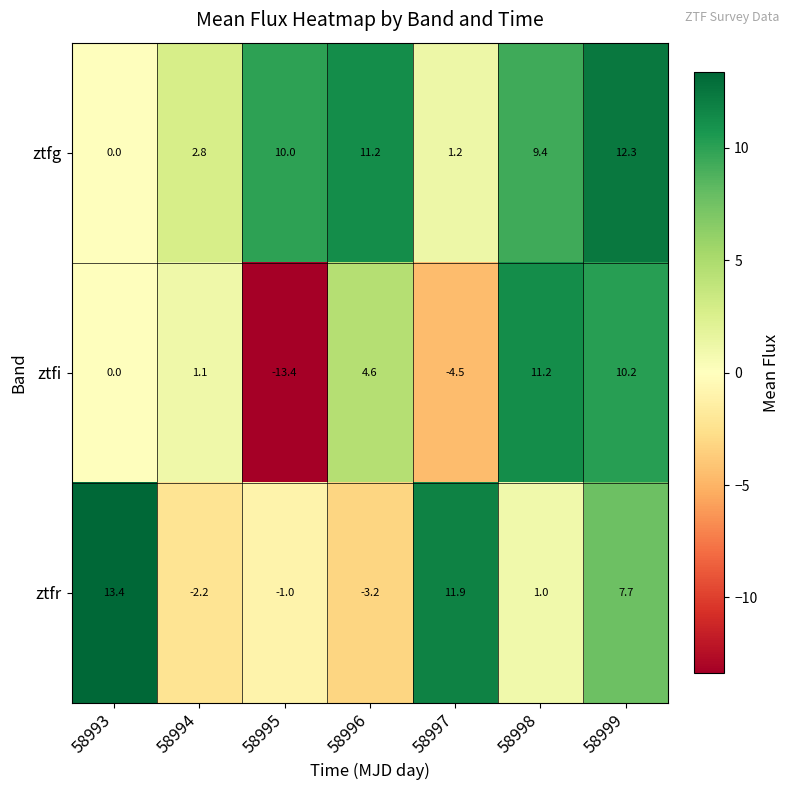

List the series in order of their peak value, lowest first.

ztfi, ztfg, ztfr